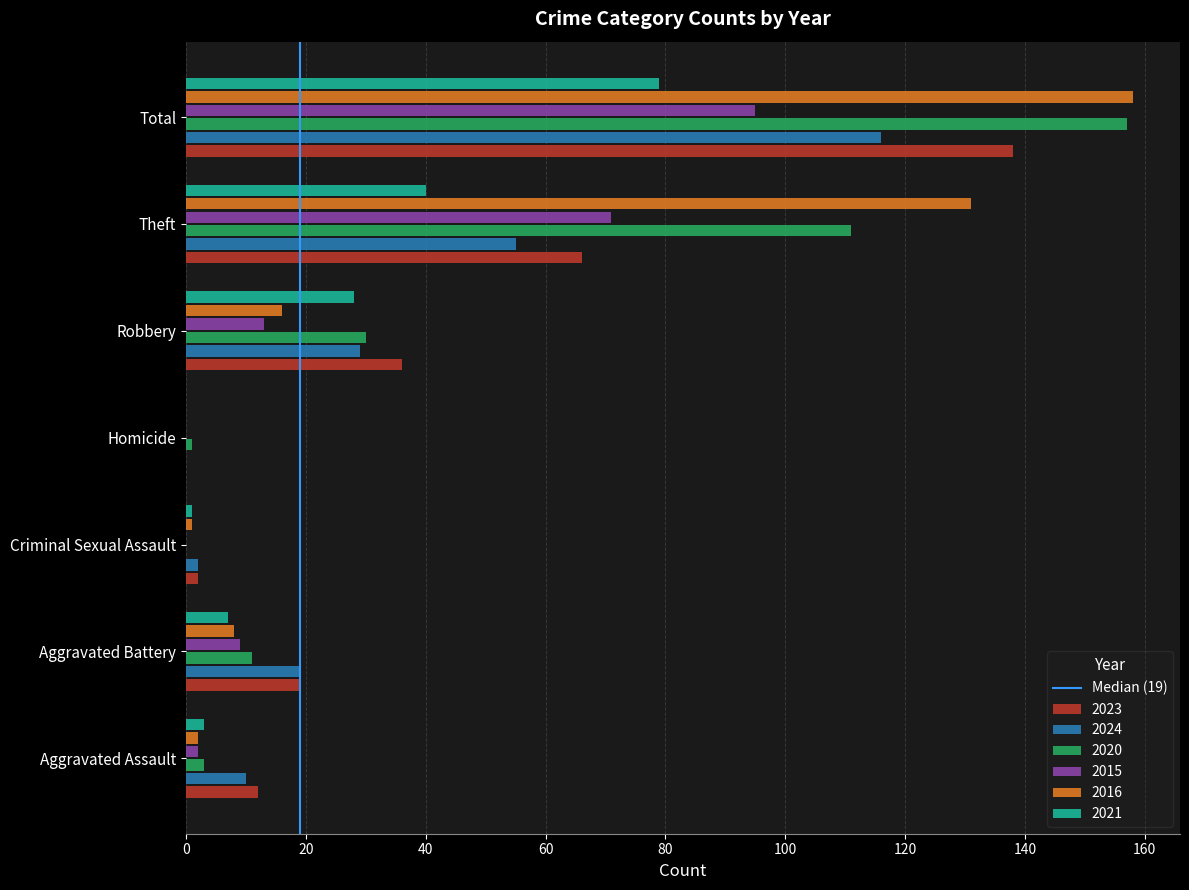

What is the sum of the 2024 values at Robbery and Total?

145